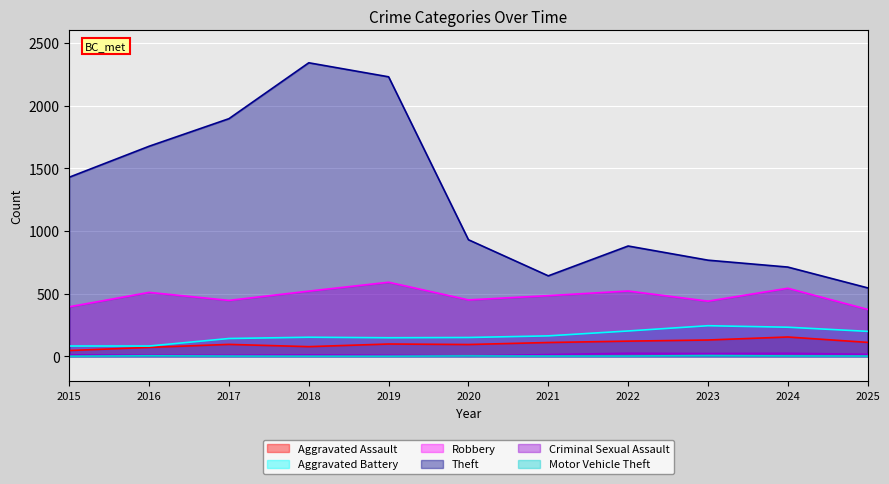

What is the minimum value shown in the chart?

1